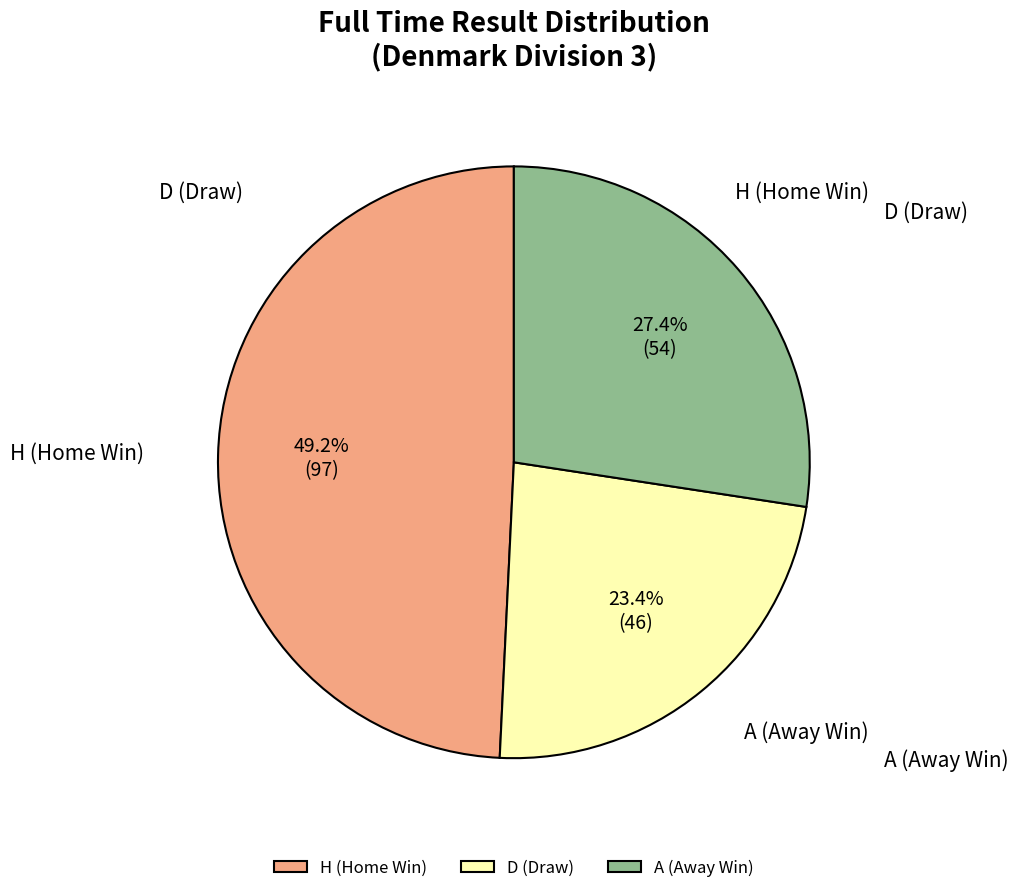

Between A and H, which is larger?

H